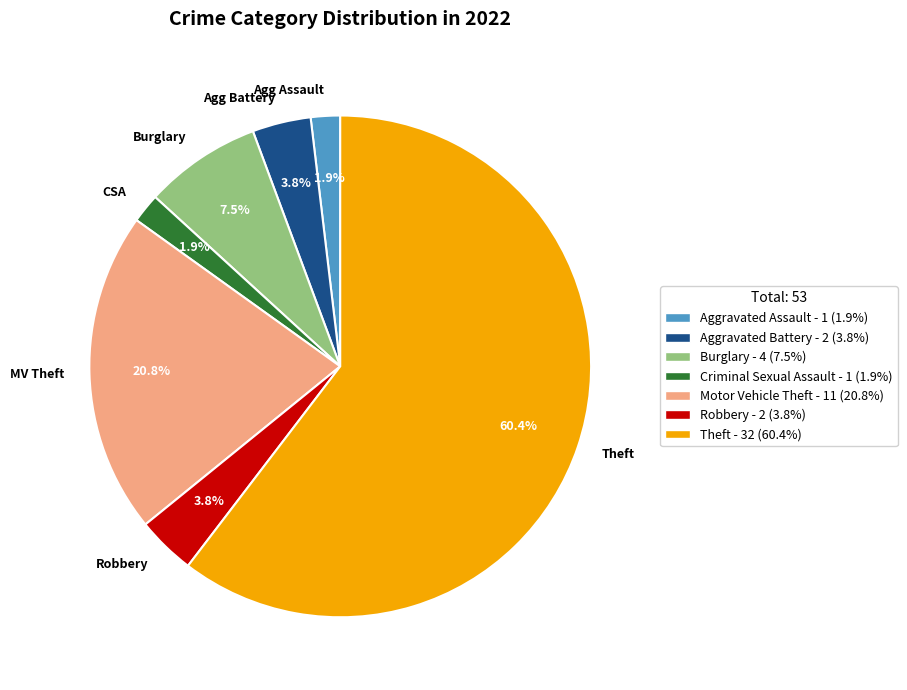

Which has a higher value, Agg Battery or Burglary?

Burglary